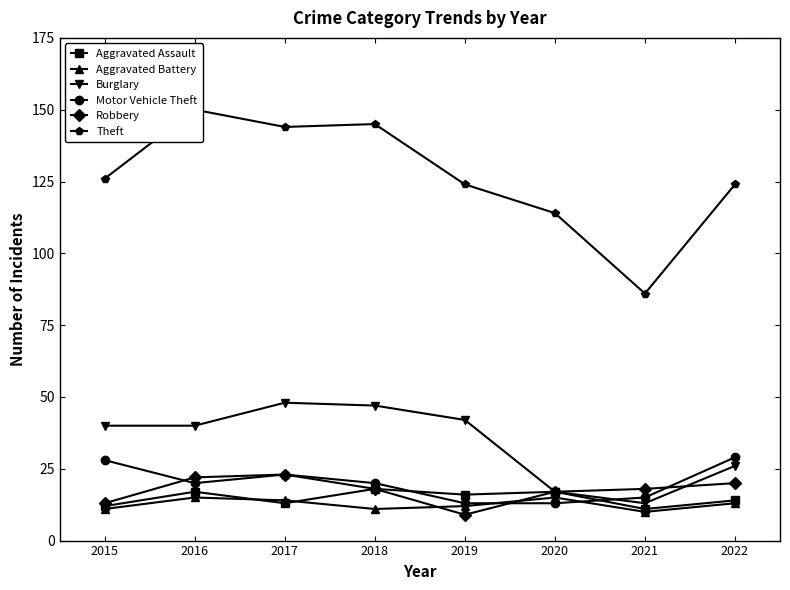

True or false: Robbery and Theft intersect in this chart.

False